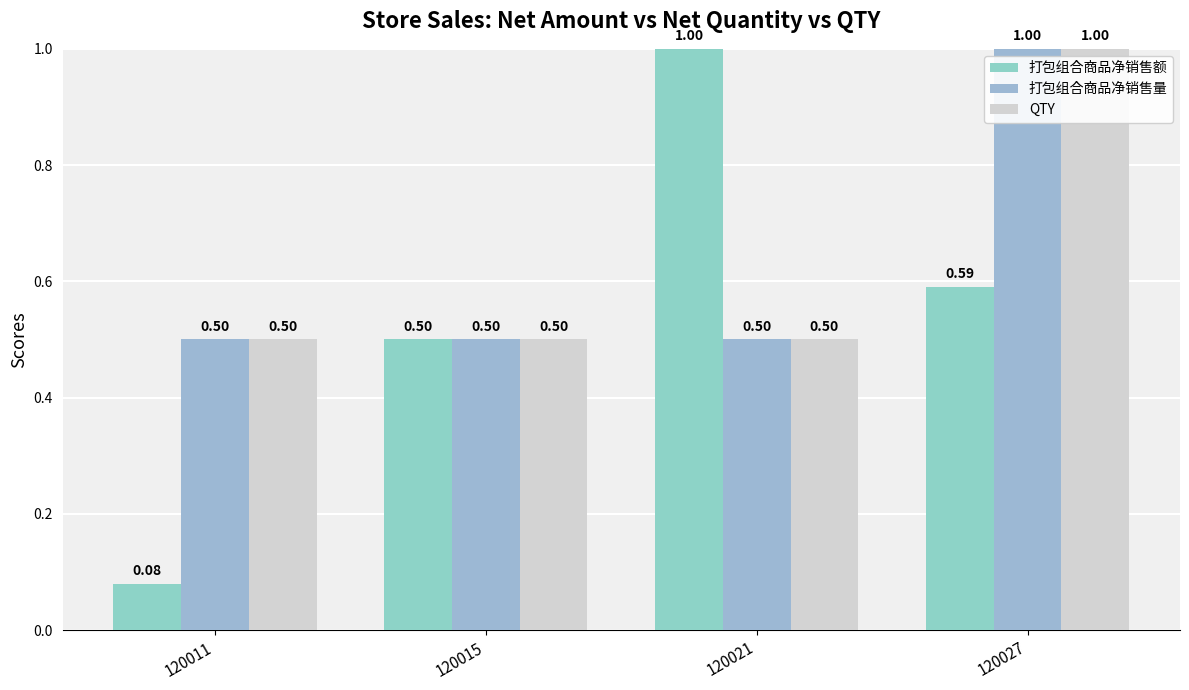

The 打包组合商品净销售额 series shows 0.2 at 120027. True or false?

False